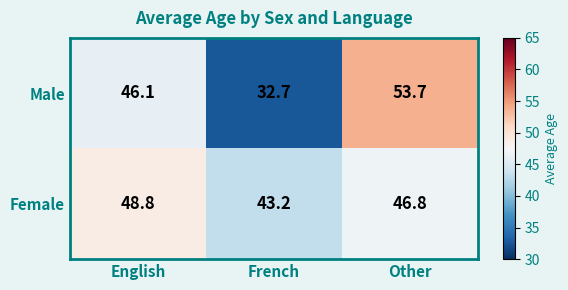

At which label does Female reach its peak?

English